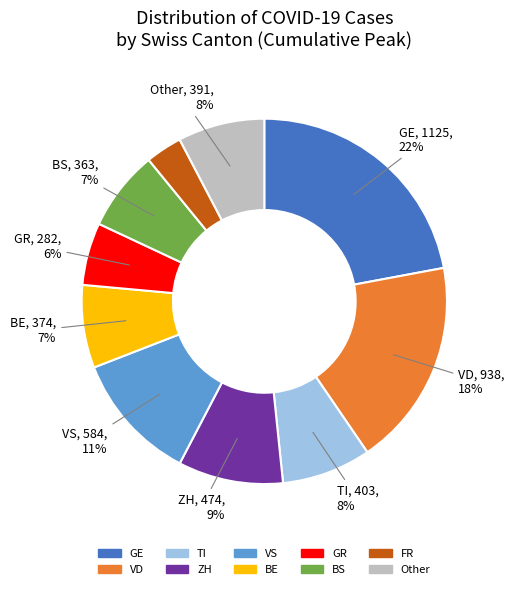

How many slices are in this pie chart?

10